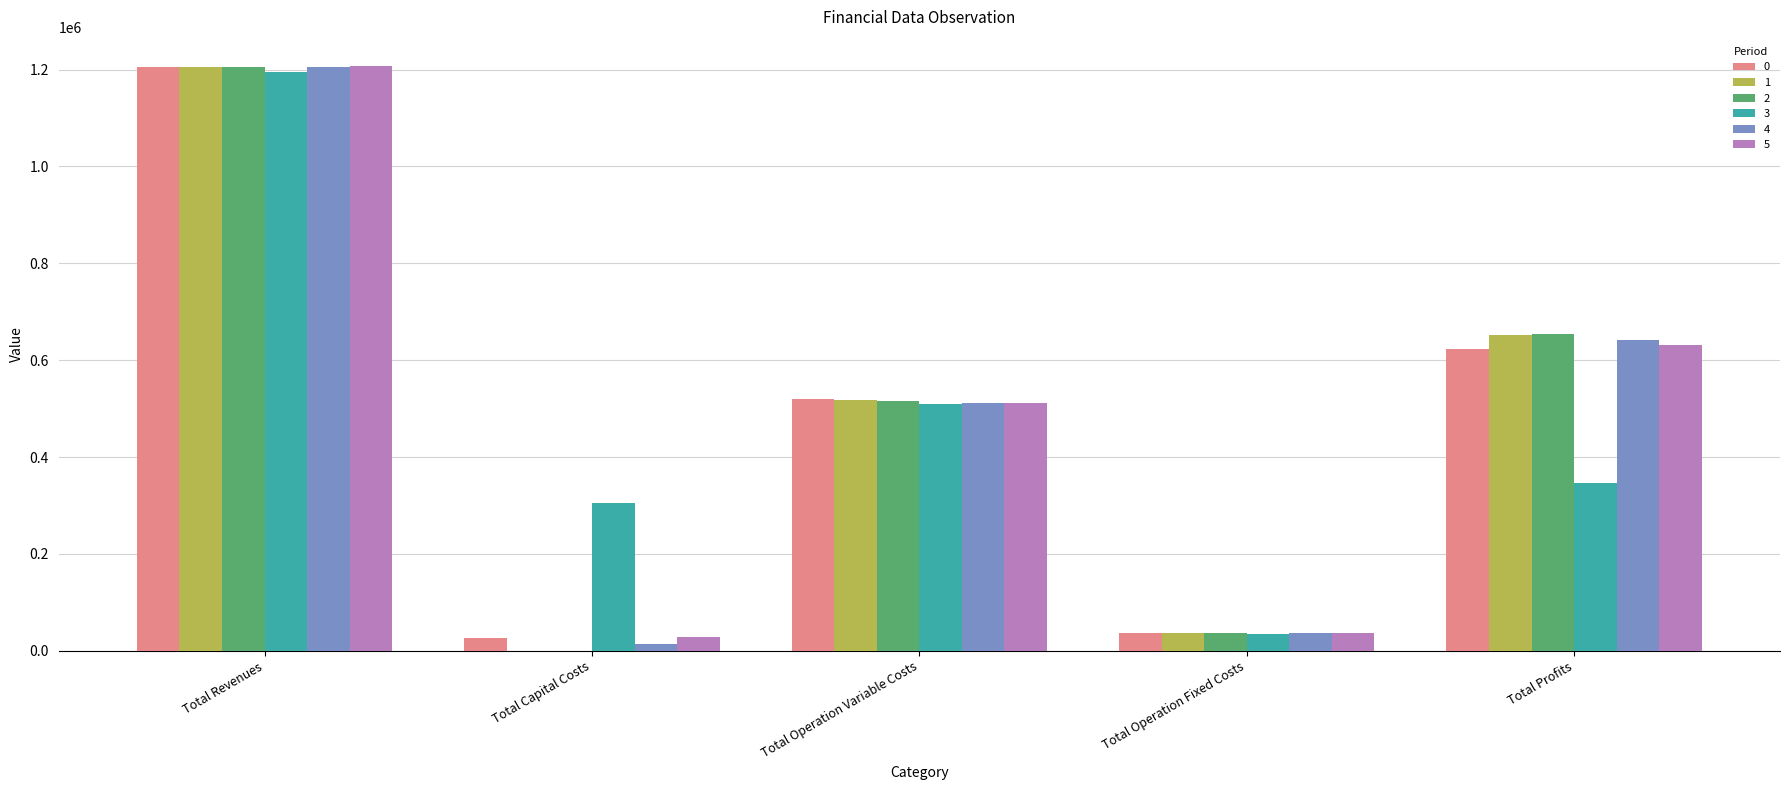

What are all the series names shown in the legend?

0, 1, 2, 3, 4, 5